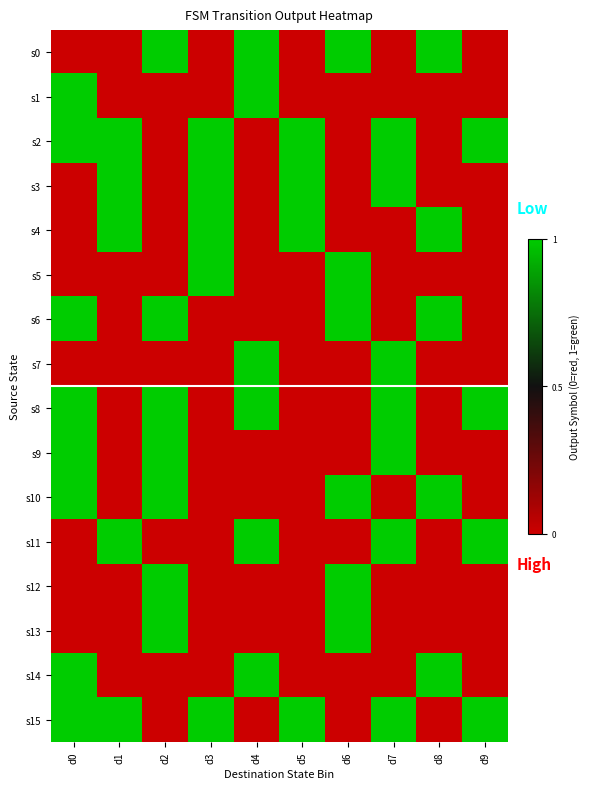

What is the smallest value displayed?

-1